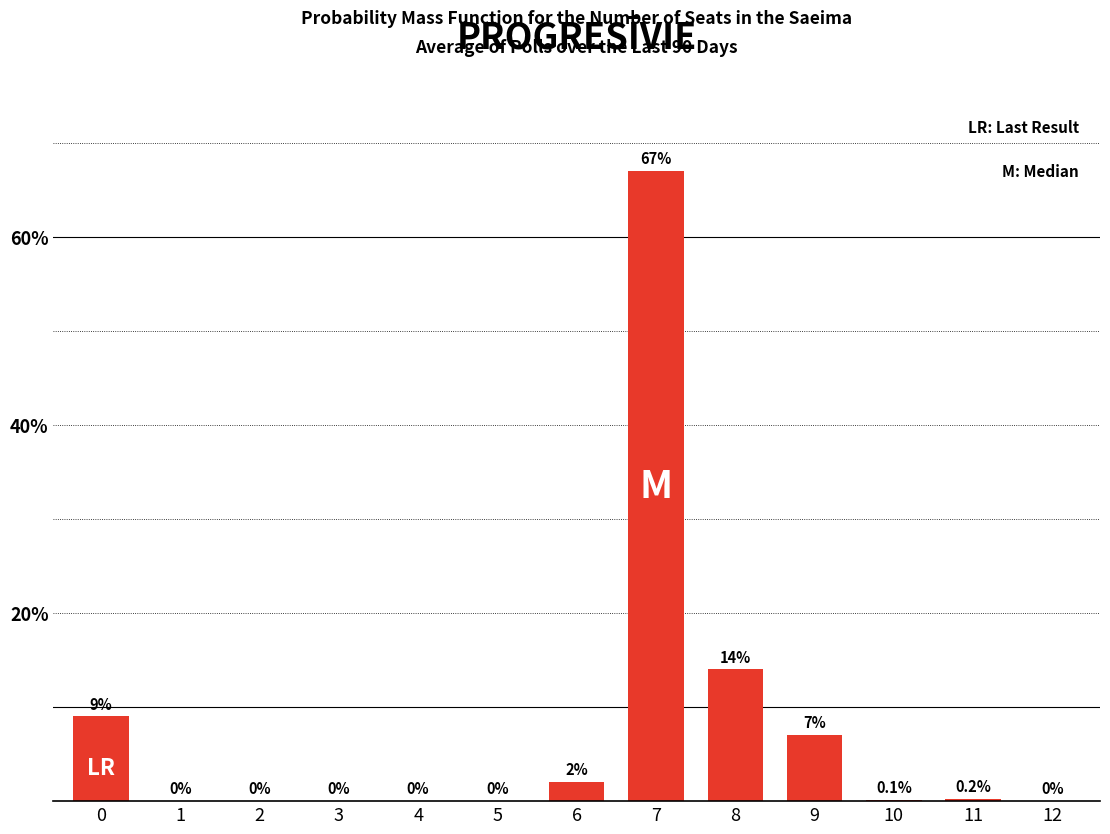

Is it true that the value at 9 is 2.0?

False